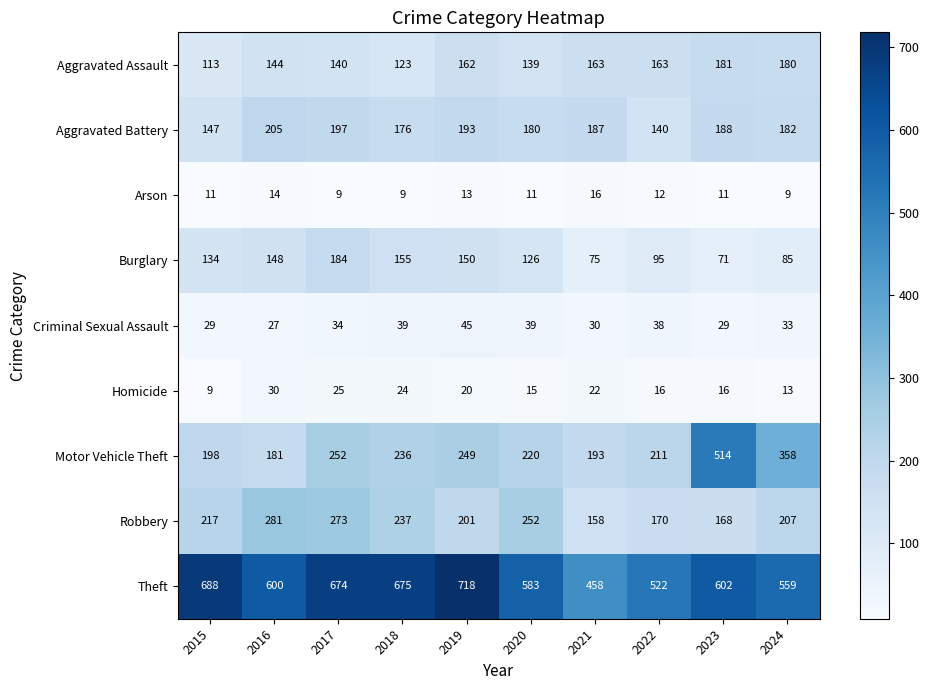

At which label is Arson closest to 12?

2022